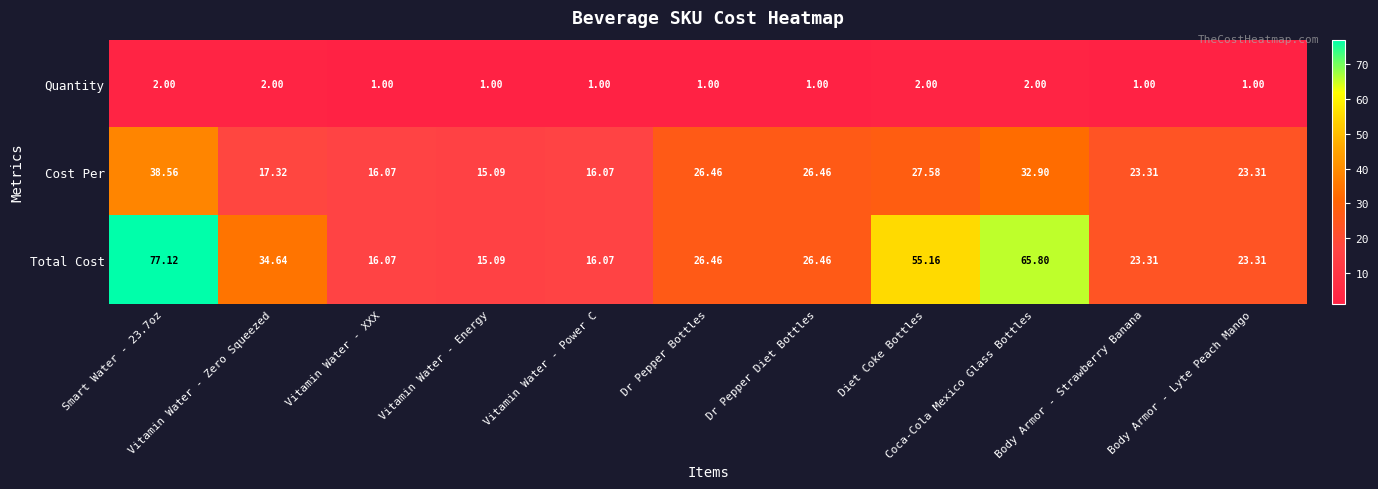

List the series in order of their peak value, lowest first.

Quantity, Cost Per, Total Cost